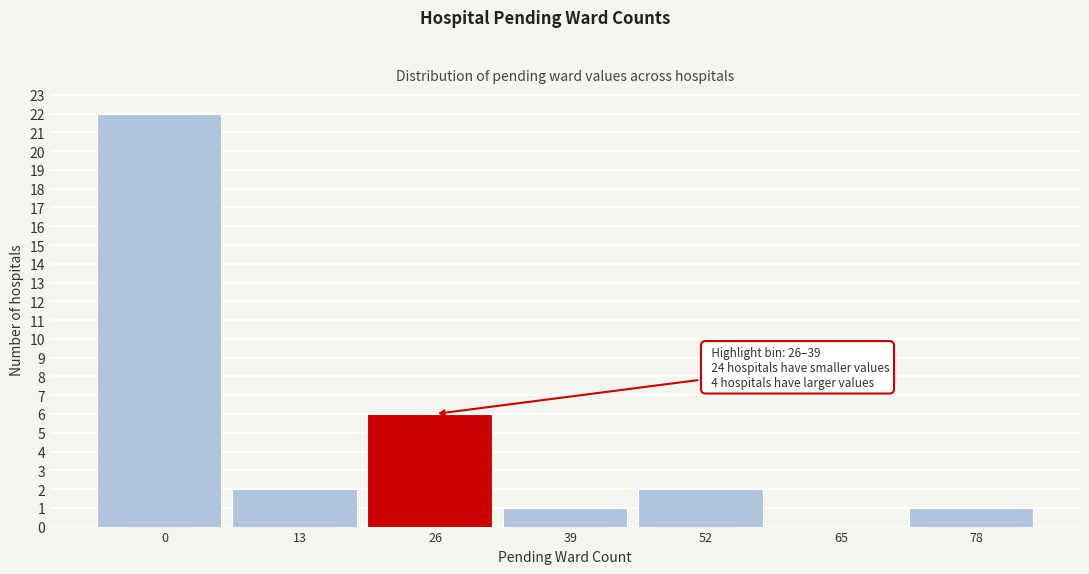

What is the ratio of the value at 26 to the value at 39?

6.0